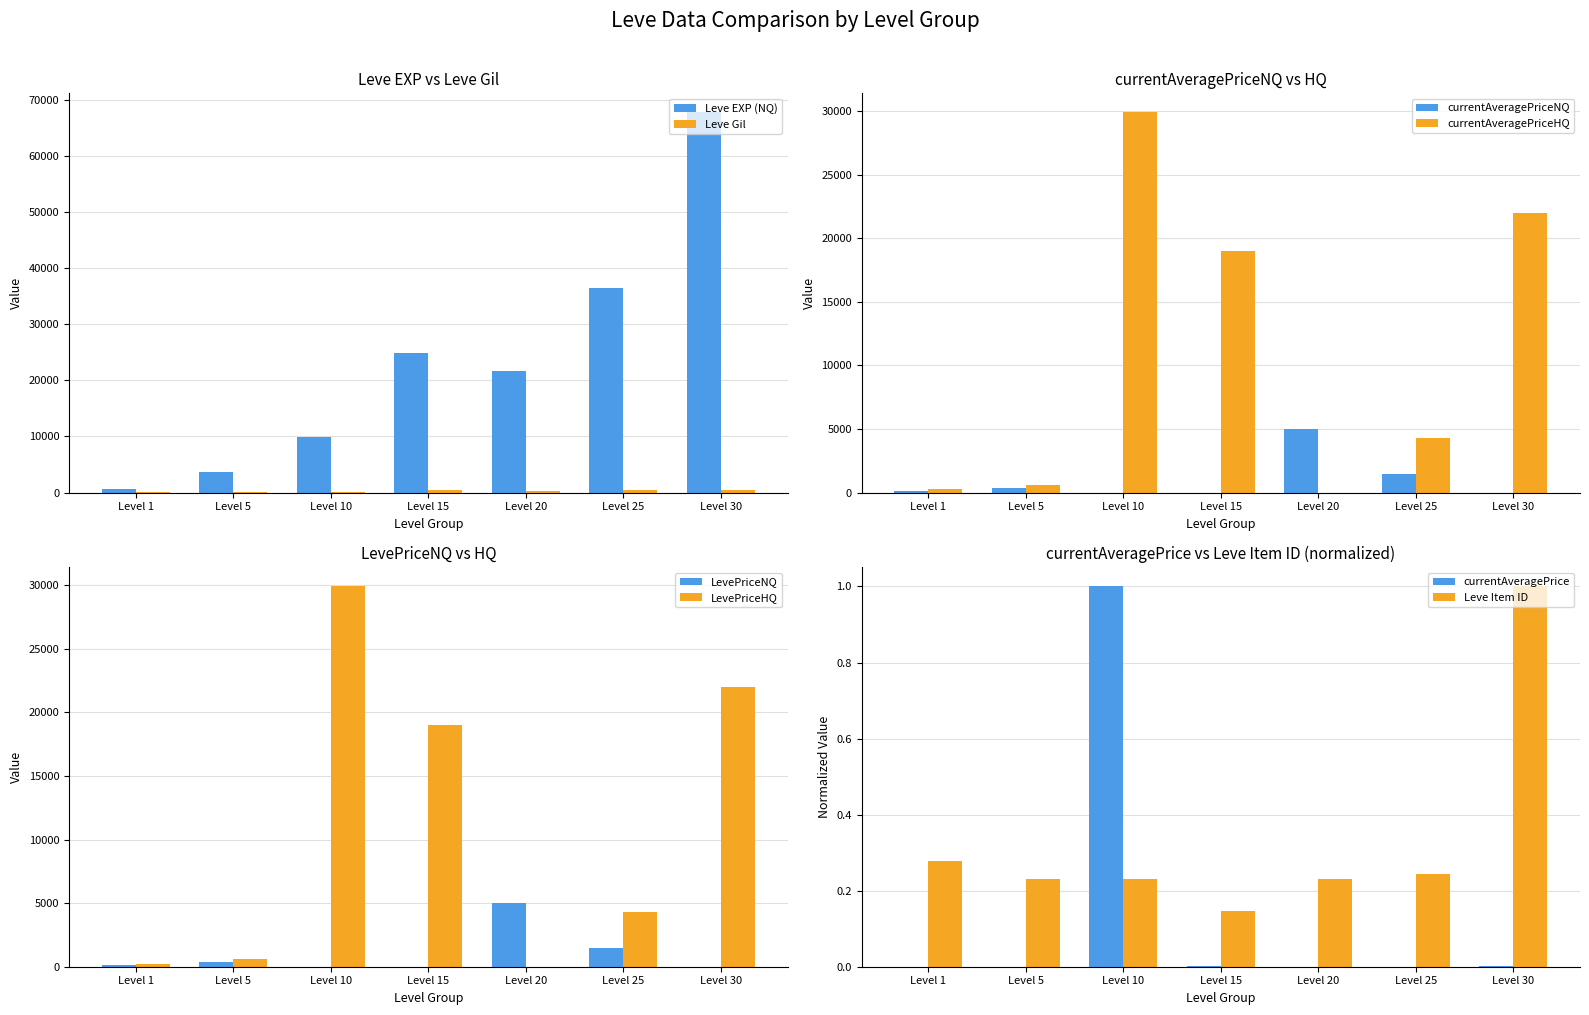

Which category has the highest value across all series?

Level 30